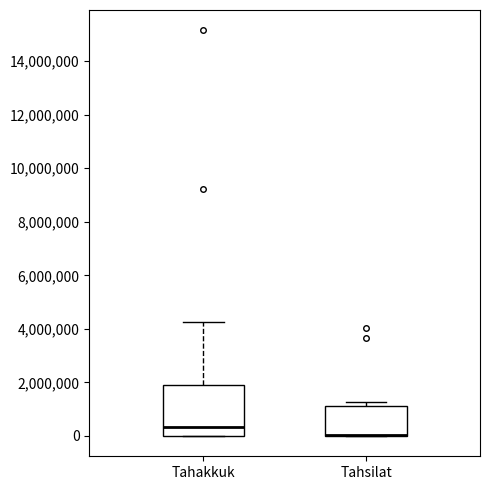

Reading left to right, transcribe this box plot: for each box, give where its median line is, the range the box spans, and where its two whiskers end, as read against the y-axis. The values are not printed on the chart, so give them approximately, as read against the axis.

Tahakkuk: median 400000, box 0 to 1800000, whiskers 0 to 4200000
Tahsilat: median 0 (drawn on the box's lower edge), box 0 to 1200000, whiskers 0 to 1200000 (just above the box's upper edge)